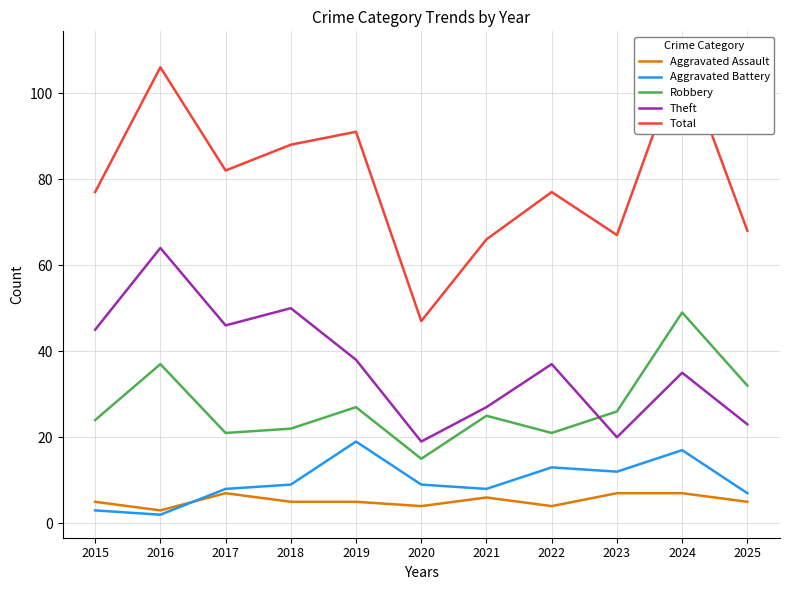

Which series ends up on top after the final intersection of Aggravated Assault and Aggravated Battery?

Aggravated Battery